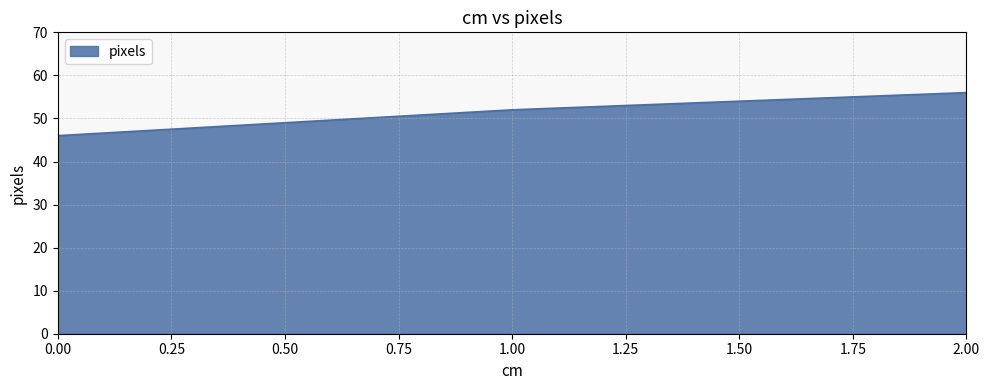

Approximately how many times larger is the value at 1.00 compared to 0.00?

1.1